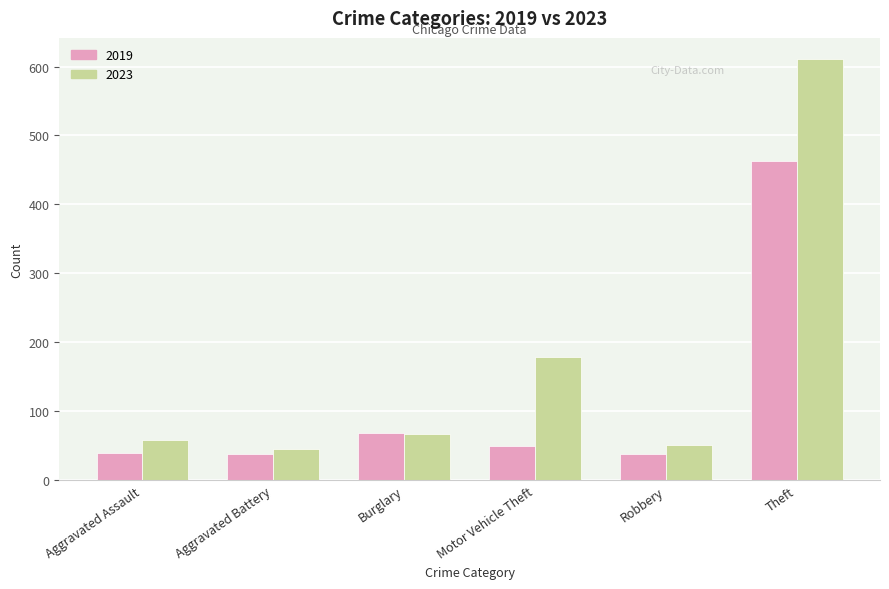

At how many categories does at least one series exceed 77?

2